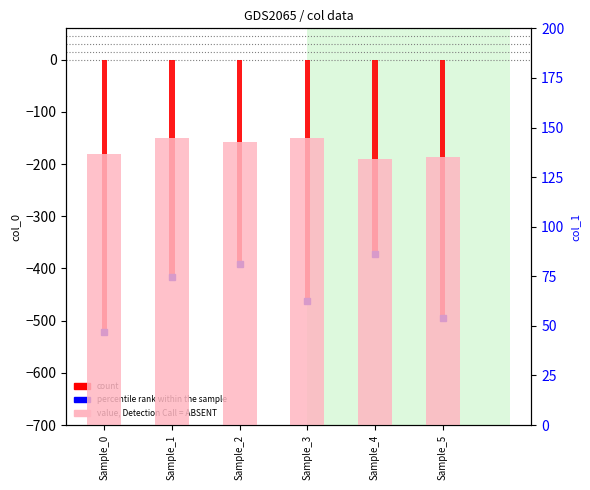

True or false: value, Detection Call = ABSENT has a value of 239.4 at Sample_3.

False